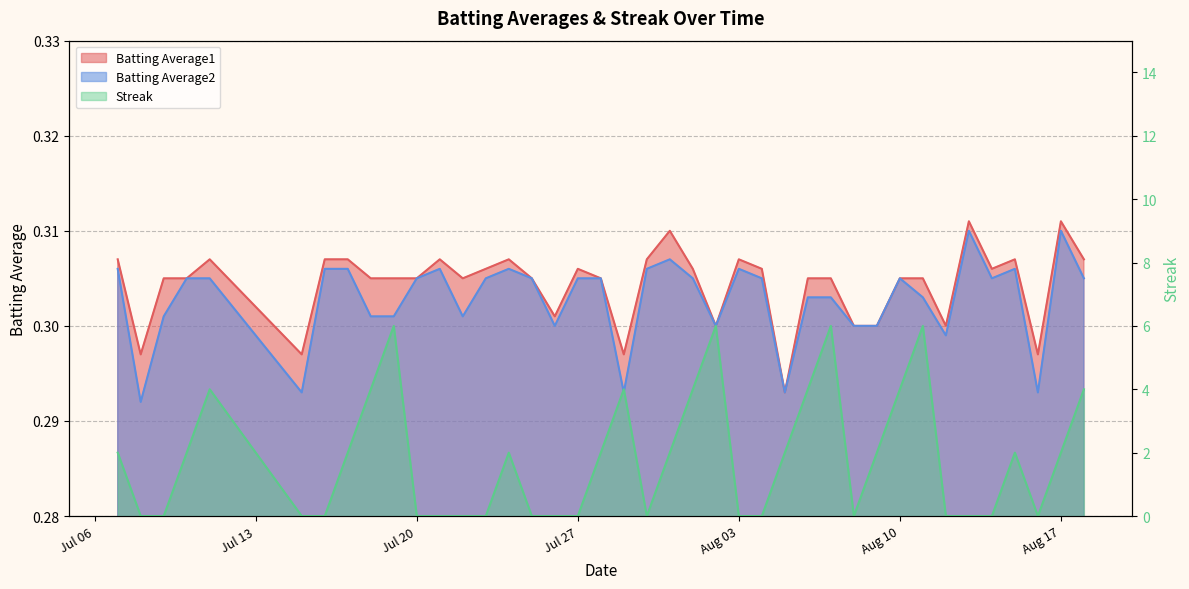

At which category is the sum across all series the highest?

2010-08-07